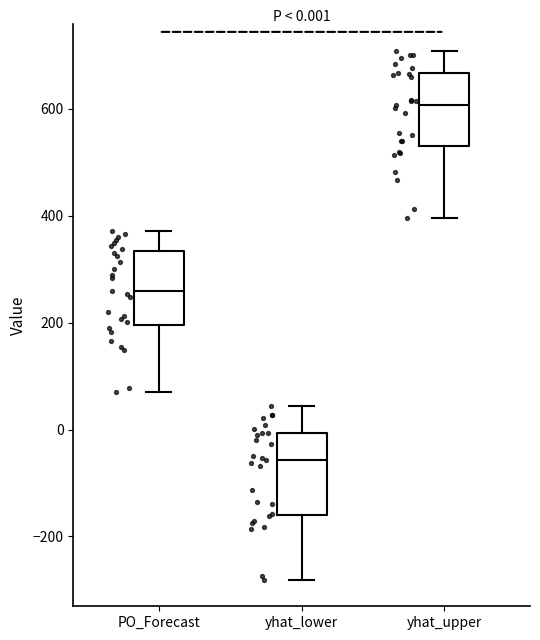

Which box has the highest median line?

yhat_upper